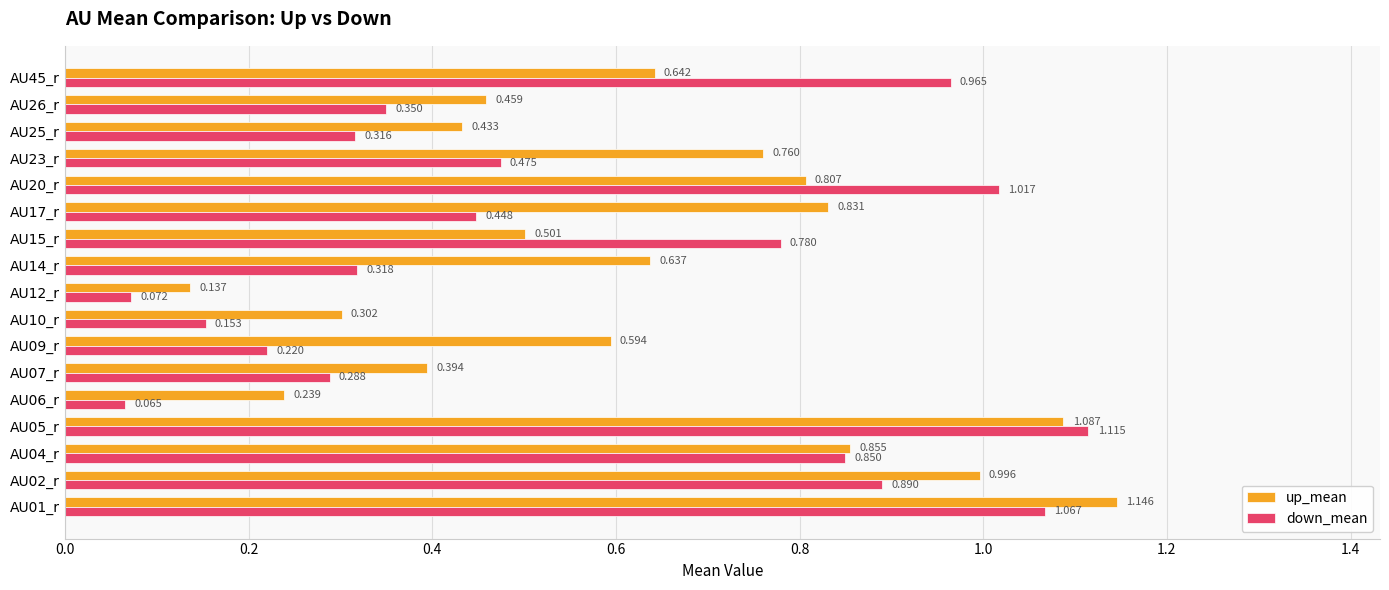

Is the value of up_mean at AU04_r greater than the value of down_mean at AU05_r?

No